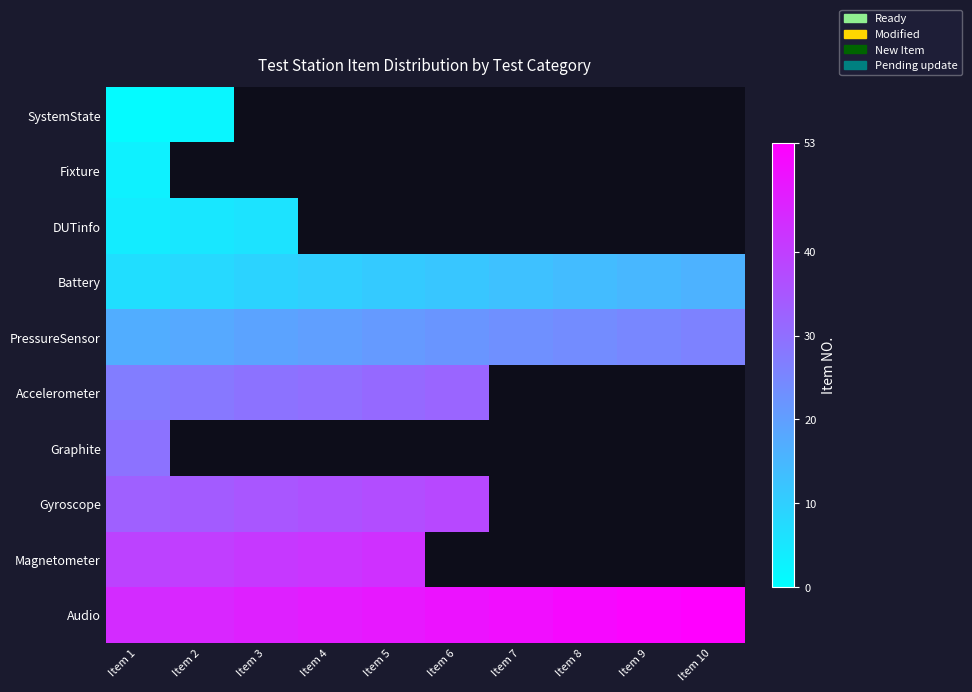

At which label does Fixture reach its peak?

Item 1